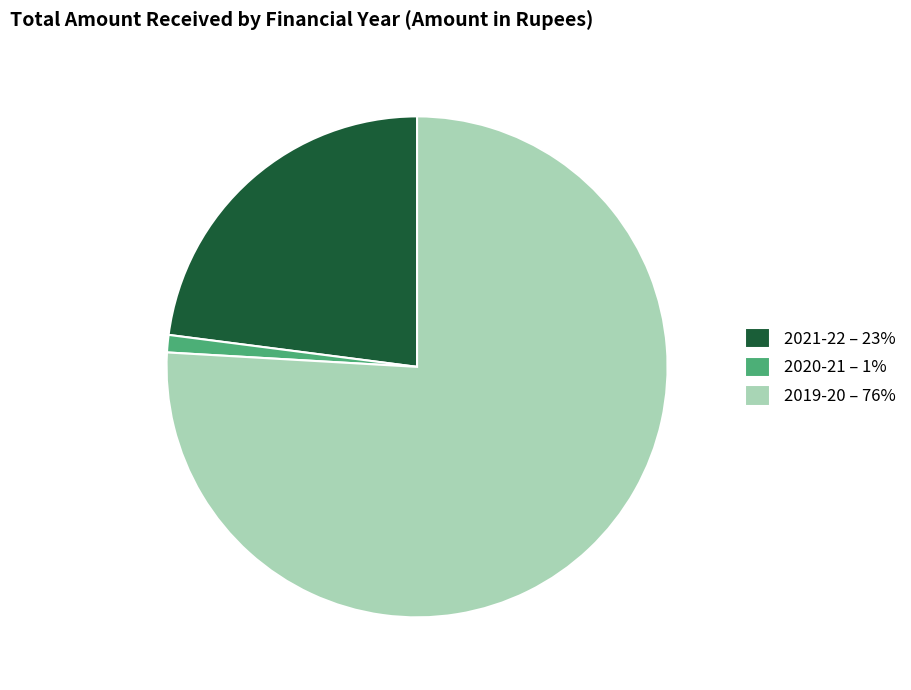

Combined, do 2020-21 – 1% and 2019-20 – 76% account for over 50%?

Yes